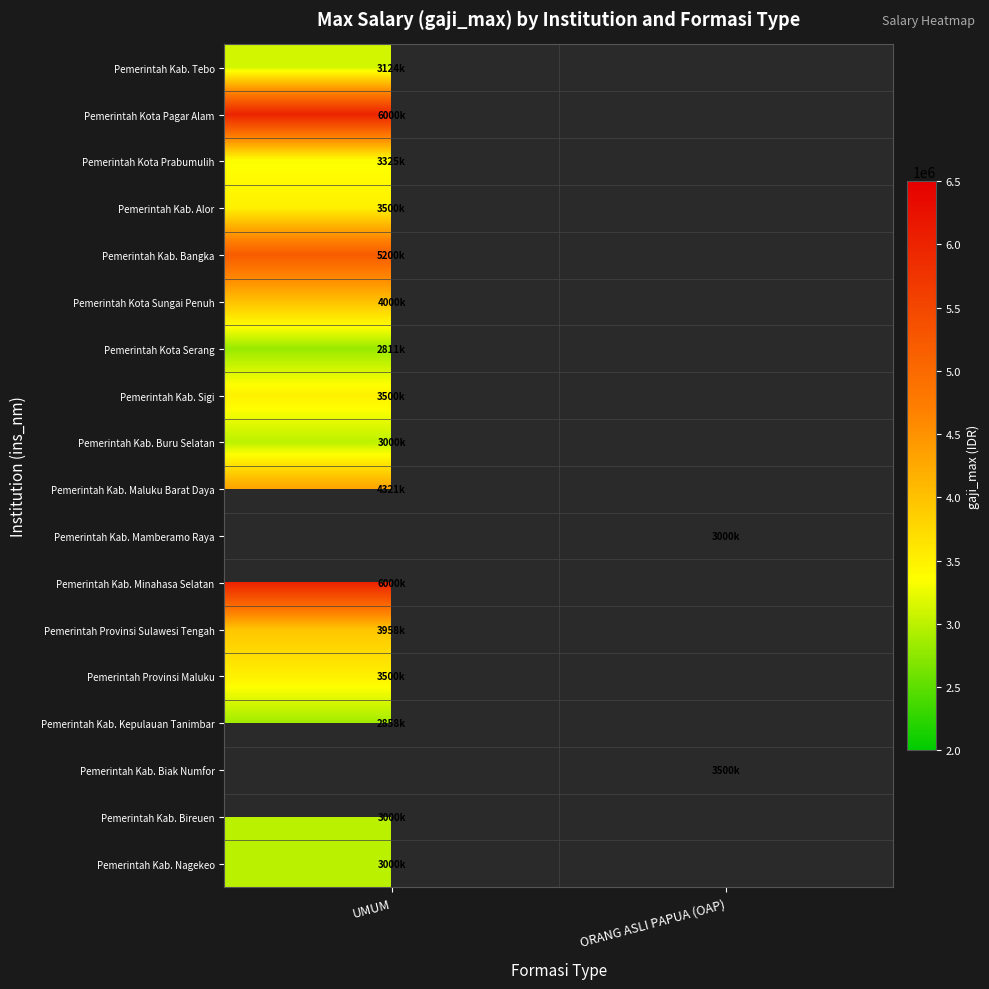

What is the maximum value for Pemerintah Kab. Minahasa Selatan?

6000000.0